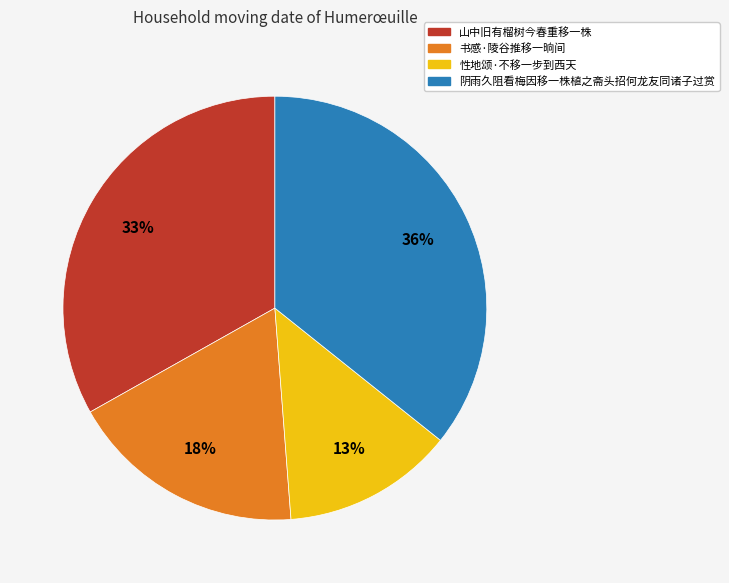

To the nearest percent, what is the difference between the 山中旧有榴树今春重移一株 and 性地颂·不移一步到西天 slice percentages?

20%